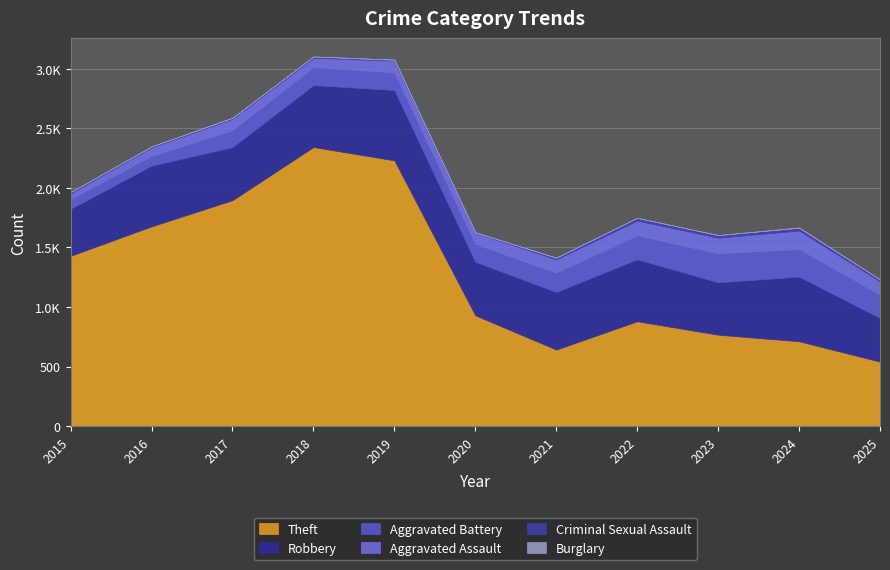

List the labels in order of Aggravated Assault value, largest first.

2024, 2023, 2022, 2025, 2021, 2019, 2017, 2020, 2018, 2016, 2015